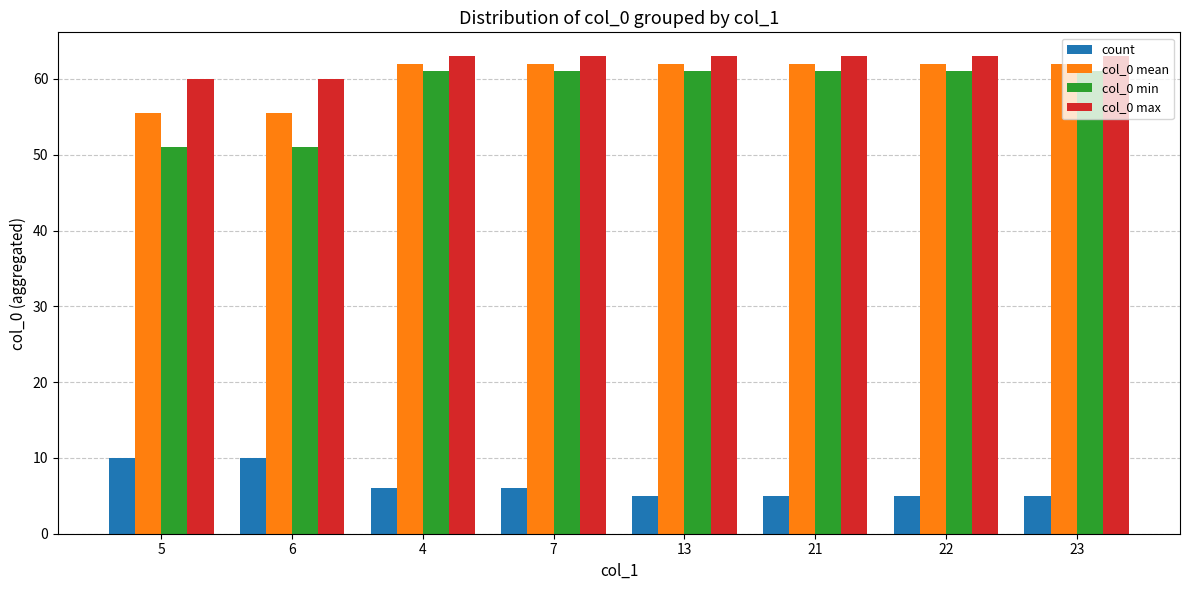

What are all the series names shown in the legend?

count, col_0 mean, col_0 min, col_0 max